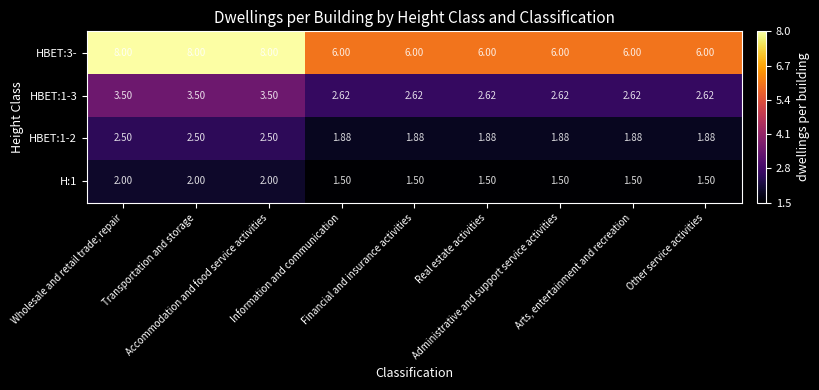

Reading left to right, what are all the values shown in this chart?

H:1: Wholesale and retail trade; repair=2.0	Transportation and storage=2.0	Accommodation and food service activities=2.0	Information and communication=1.5	Financial and insurance activities=1.5	Real estate activities=1.5	Administrative and support service activities=1.5	Arts, entertainment and recreation=1.5	Other service activities=1.5
HBET:1-2: Wholesale and retail trade; repair=2.5	Transportation and storage=2.5	Accommodation and food service activities=2.5	Information and communication=1.9	Financial and insurance activities=1.9	Real estate activities=1.9	Administrative and support service activities=1.9	Arts, entertainment and recreation=1.9	Other service activities=1.9
HBET:1-3: Wholesale and retail trade; repair=3.5	Transportation and storage=3.5	Accommodation and food service activities=3.5	Information and communication=2.6	Financial and insurance activities=2.6	Real estate activities=2.6	Administrative and support service activities=2.6	Arts, entertainment and recreation=2.6	Other service activities=2.6
HBET:3-: Wholesale and retail trade; repair=8.0	Transportation and storage=8.0	Accommodation and food service activities=8.0	Information and communication=6.0	Financial and insurance activities=6.0	Real estate activities=6.0	Administrative and support service activities=6.0	Arts, entertainment and recreation=6.0	Other service activities=6.0